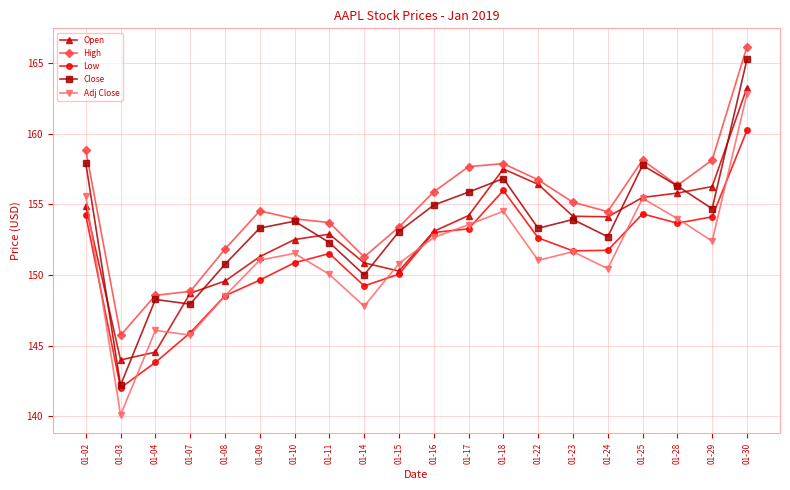

How many lines are shown in the chart?

5